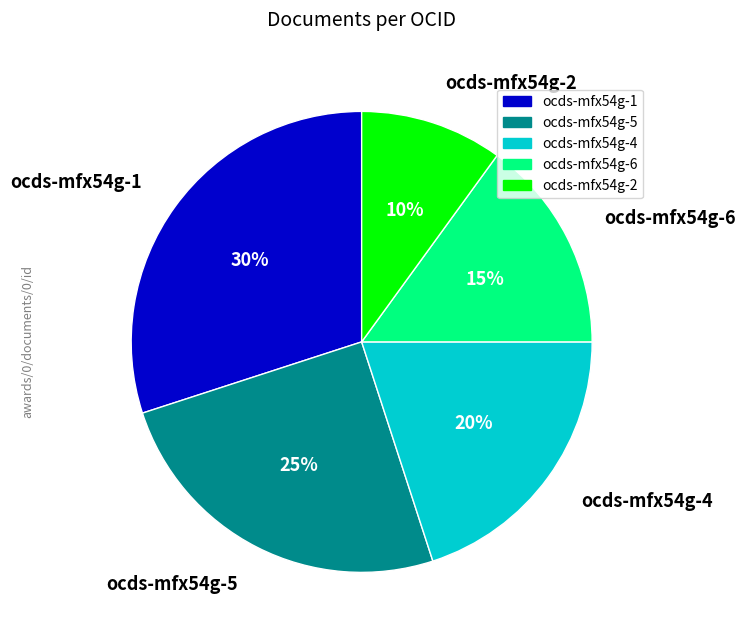

Do ocds-mfx54g-4 and ocds-mfx54g-5 together represent more than half of the pie?

No